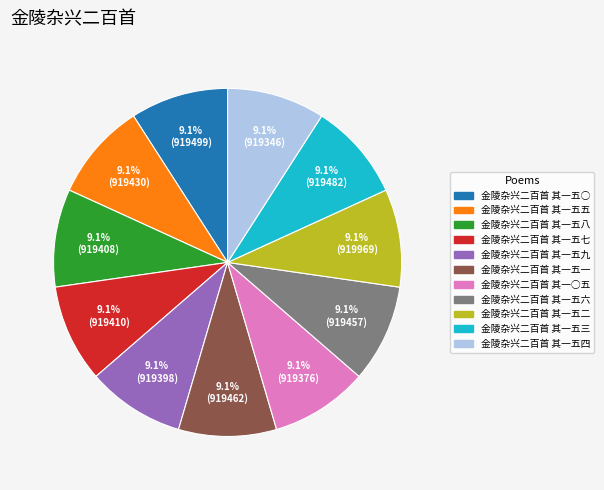

Approximately how many times larger is the value at 金陵杂兴二百首 其一五四 compared to 金陵杂兴二百首 其一五六?

1.0